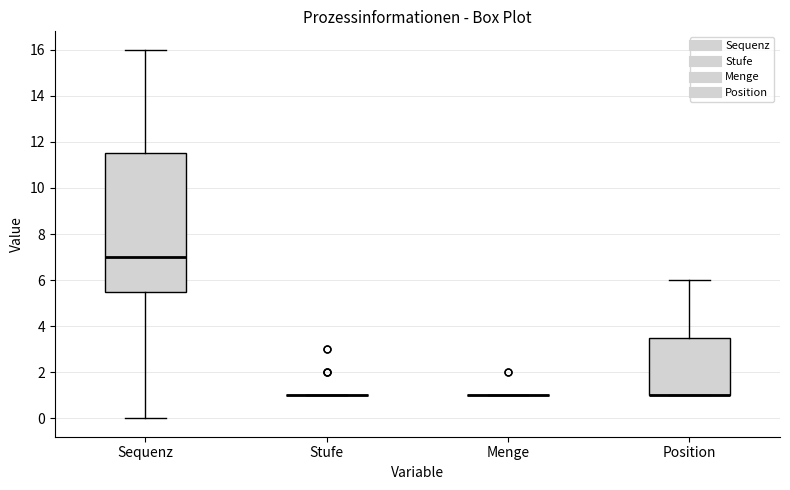

Reading left to right, transcribe this box plot: for each box, give where its median line is, the range the box spans, and where its two whiskers end, as read against the y-axis. The values are not printed on the chart, so give them approximately, as read against the axis.

Sequenz: median 7.0, box 5.6 to 11.6, whiskers 0.0 to 16.0
Stufe: box collapsed to a line at 1.0, whiskers 1.0 to 1.0
Menge: box collapsed to a line at 1.0, whiskers 1.0 to 1.0
Position: median 1.0 (drawn on the box's lower edge), box 1.0 to 3.6, whiskers 1.0 to 6.0